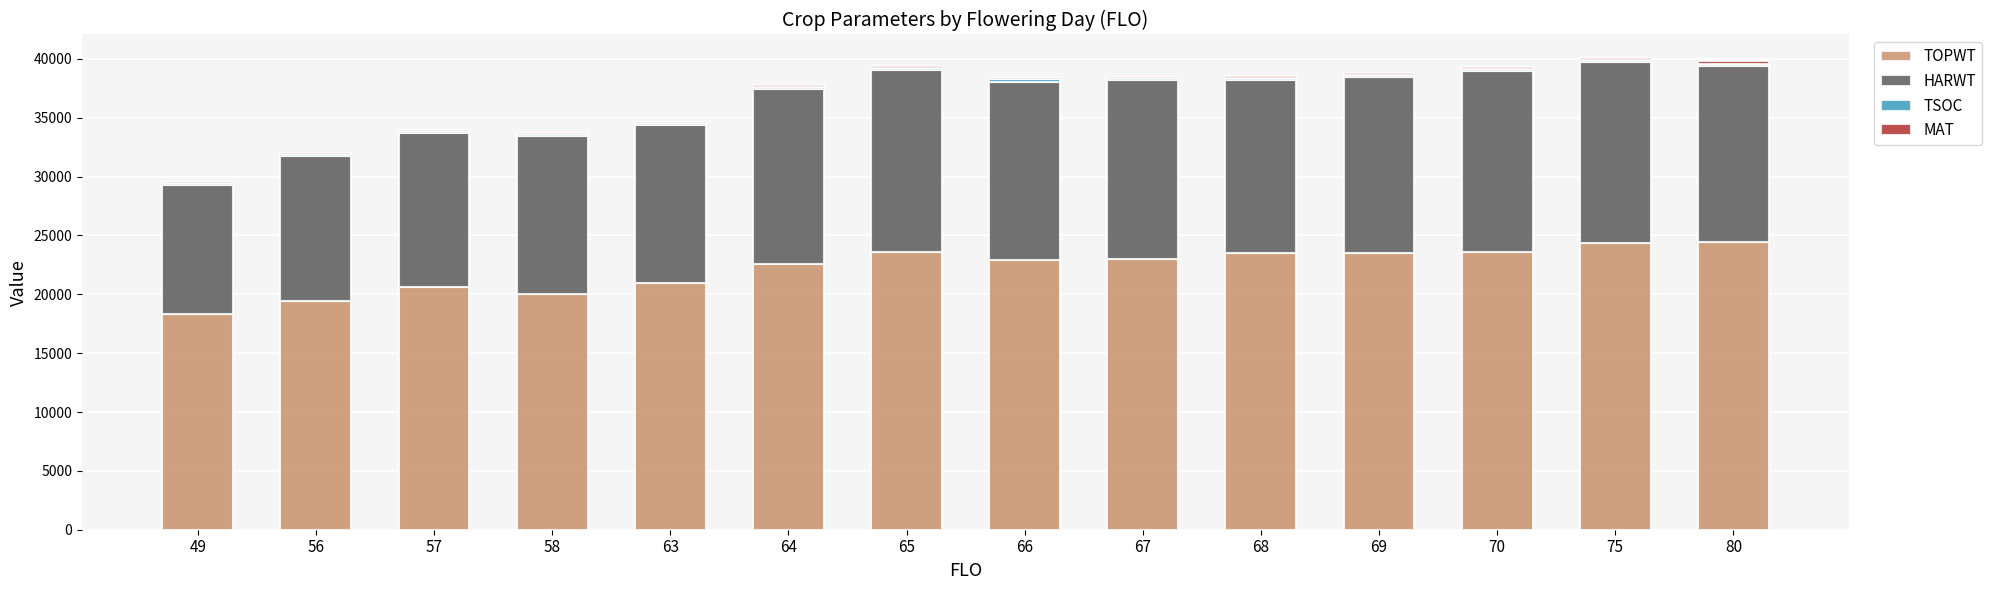

What is the maximum value for TOPWT?

24415